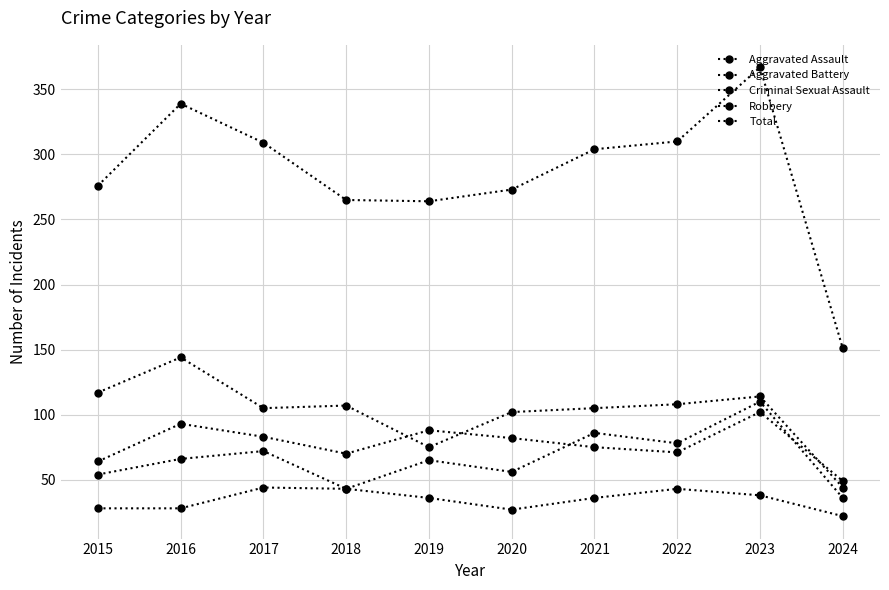

Does the chart have visible grid lines?

Yes